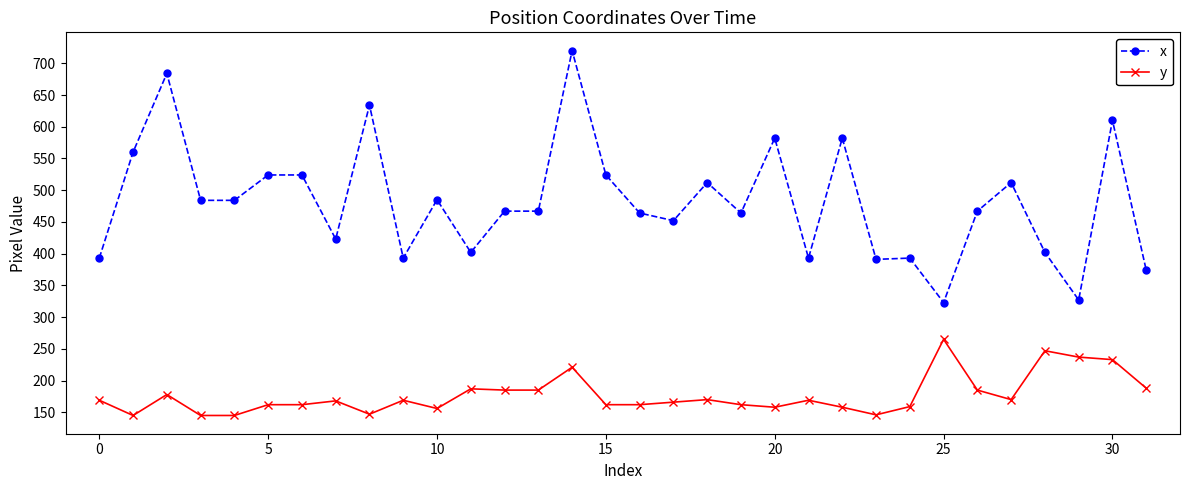

Rank the series by their average value, from lowest to highest.

y, x